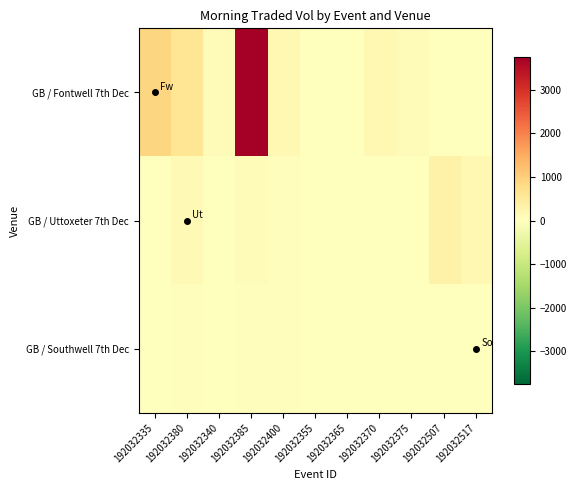

Between 192032517 and 192032375, which is larger?

192032375